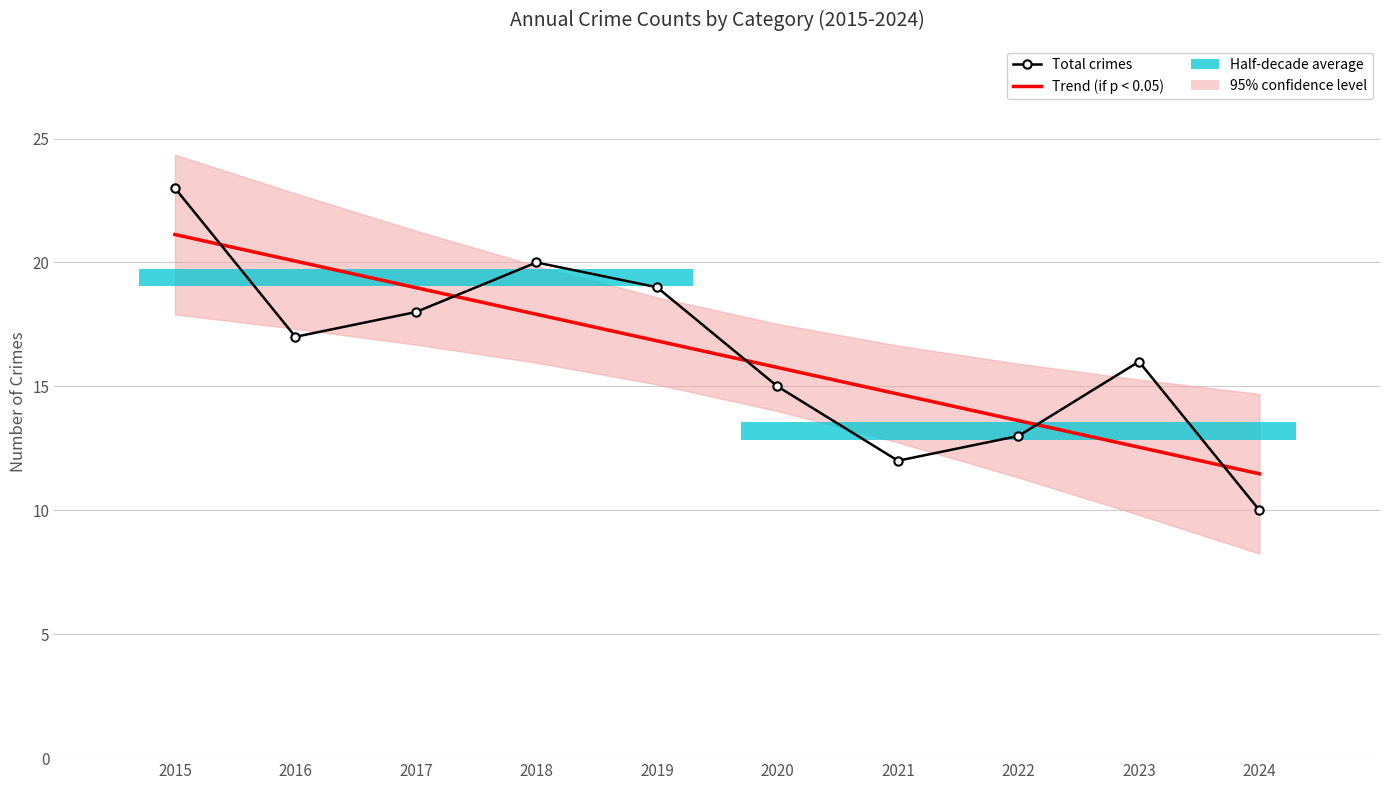

What is the value of the Trend (if p < 0.05) point at the 5th from the left?

16.8